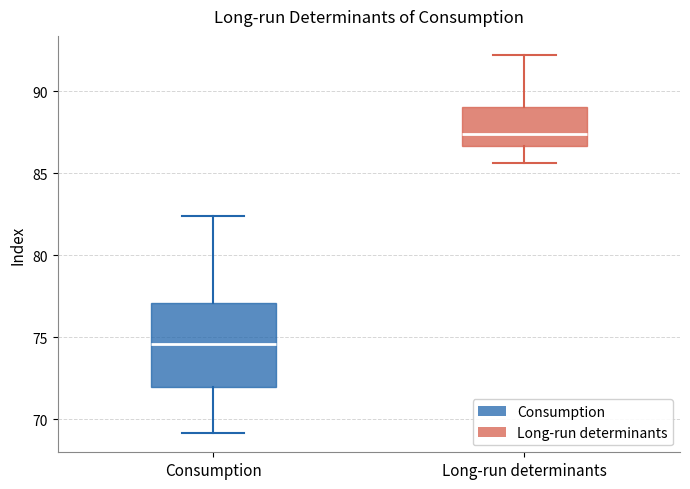

Reading left to right, transcribe this box plot: for each box, give where its median line is, the range the box spans, and where its two whiskers end, as read against the y-axis. The values are not printed on the chart, so give them approximately, as read against the axis.

Consumption: median 74.5, box 72.0 to 77.0, whiskers 69.0 to 82.5
Long-run determinants: median 87.5, box 86.5 to 89.0, whiskers 85.5 to 92.0